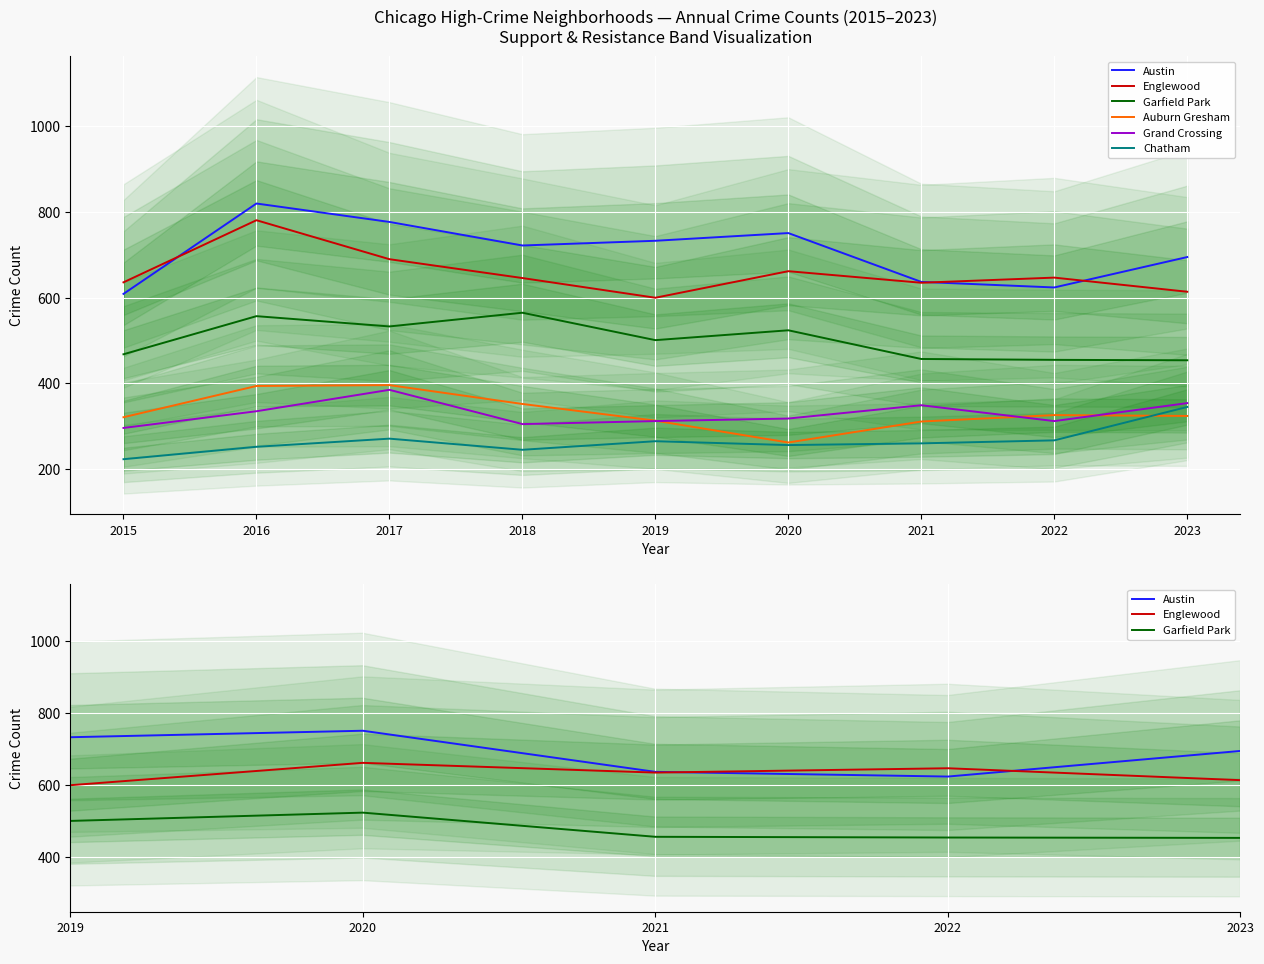

Where is Austin nearest to the value 714?

2018